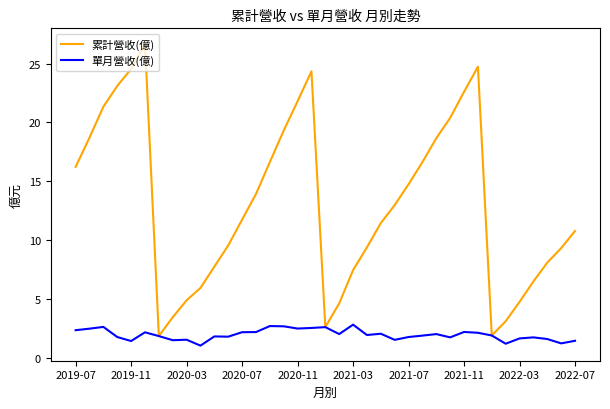

Which series has the largest range (max minus min)?

累計營收(億)